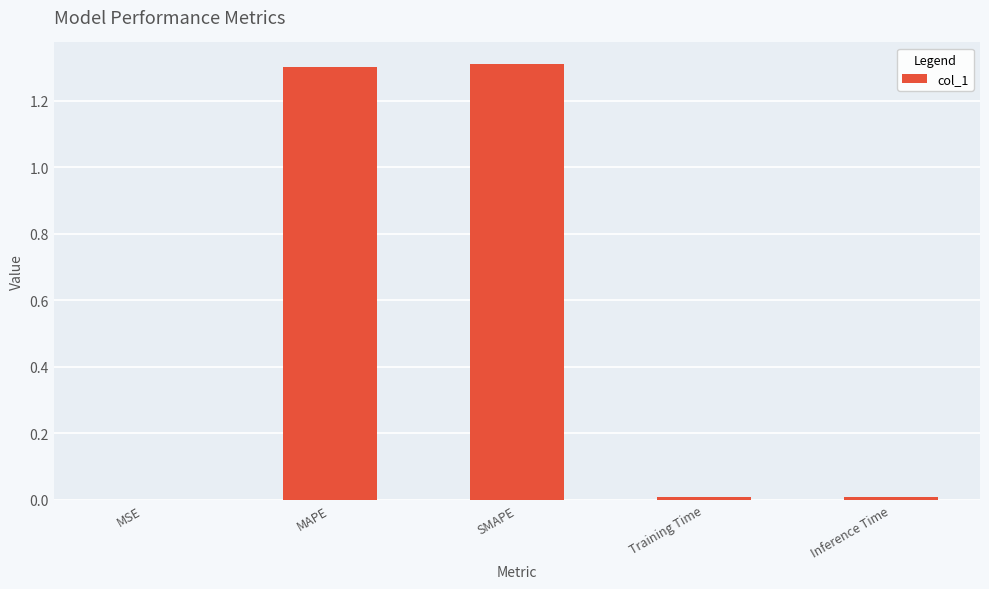

Are the bars horizontal?

No